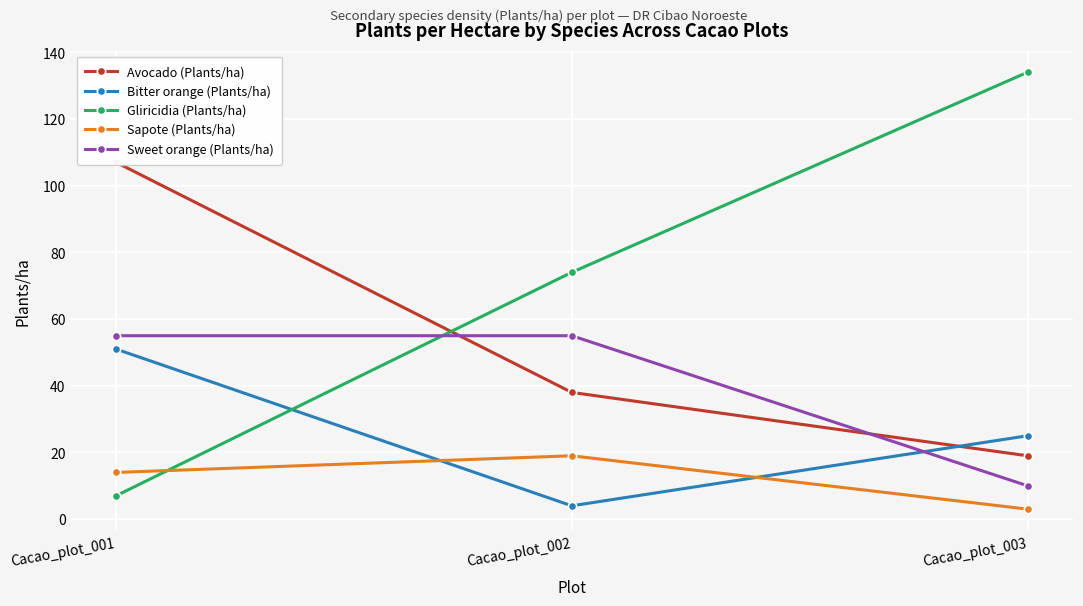

Which category has the highest value across all series?

Cacao_plot_003